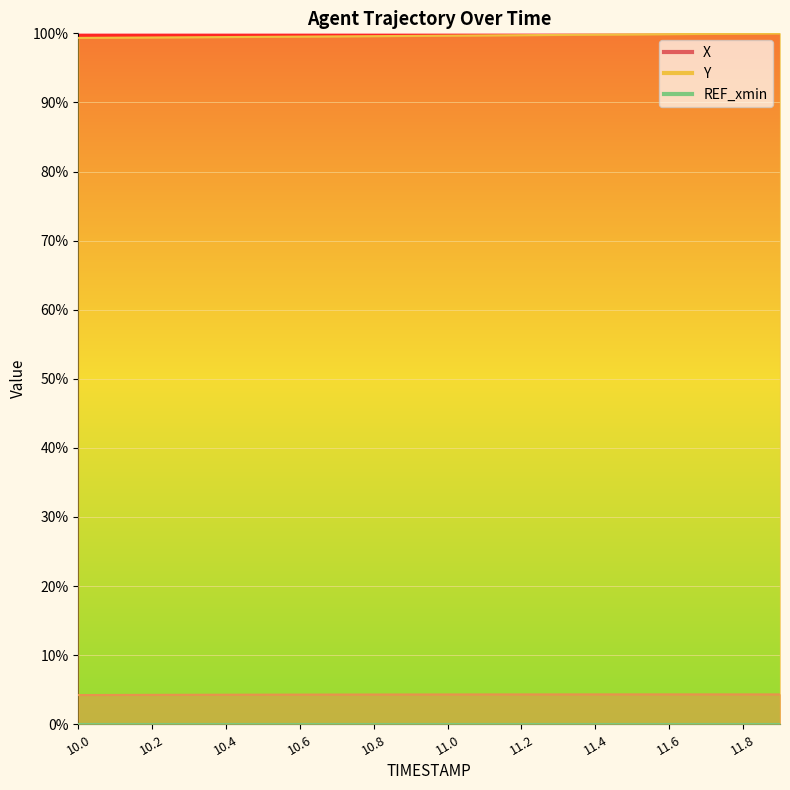

What is the smallest value displayed?

4.2